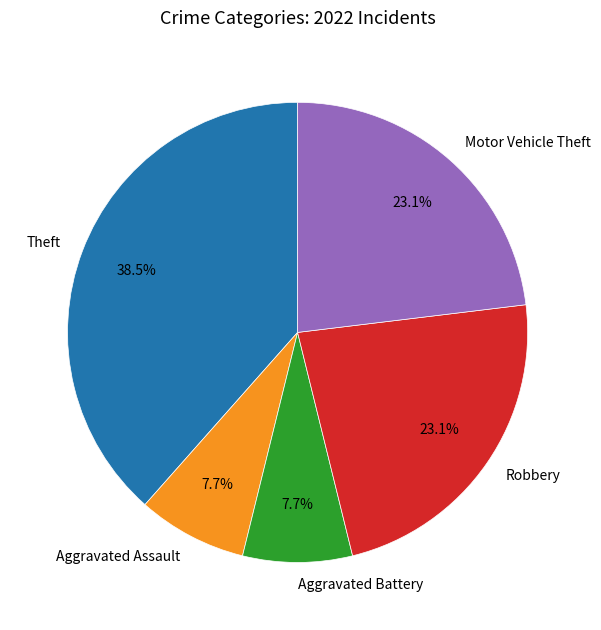

Is the sum of Theft and Motor Vehicle Theft greater than half?

Yes